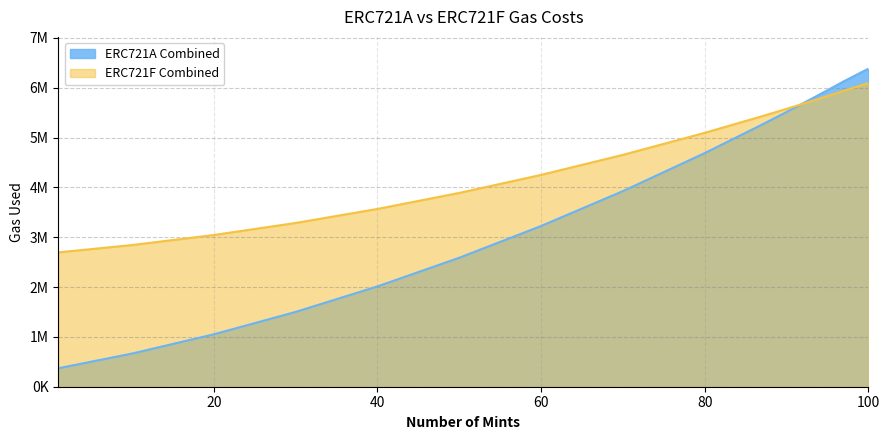

Which series has the largest range (max minus min)?

ERC721A Combined